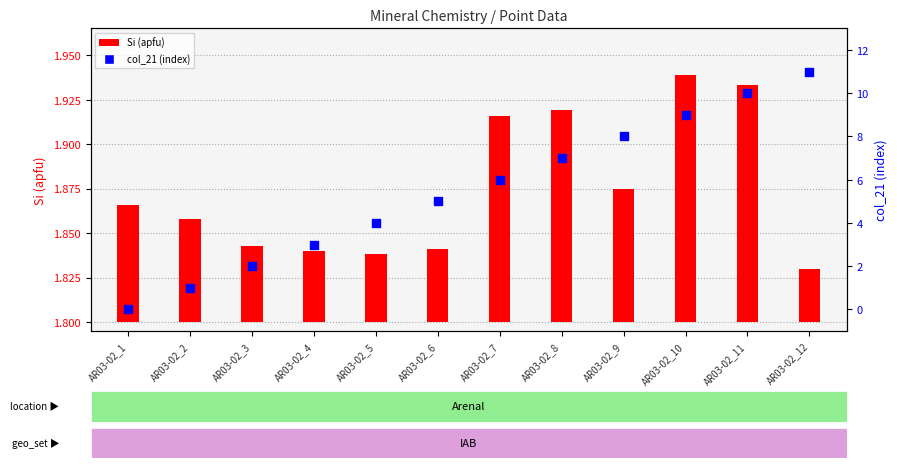

What is the change in value from AR03-02_3 to AR03-02_5?

+2